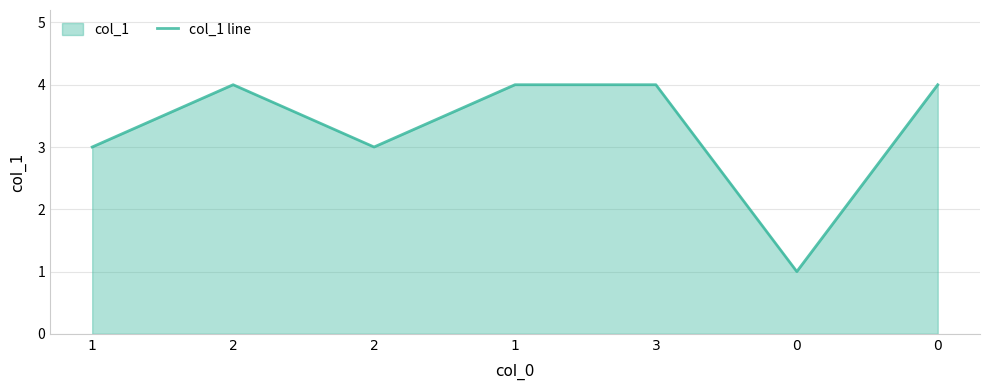

List the labels in order of value, smallest first.

0, 1, 2, 2, 1, 3, 0